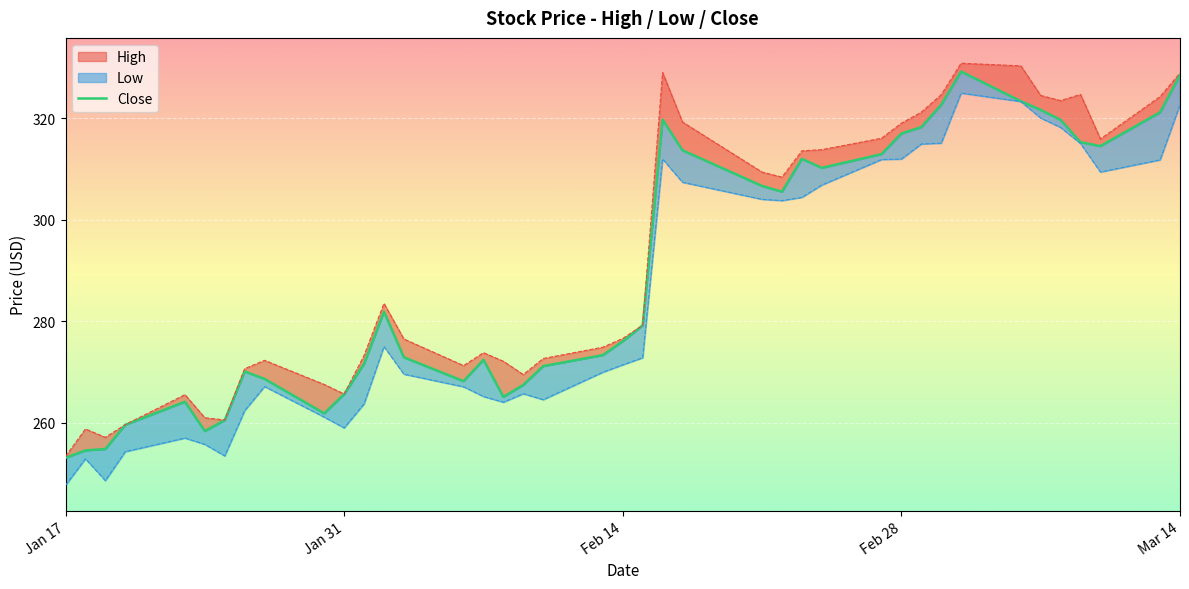

What is the average value?

289.6